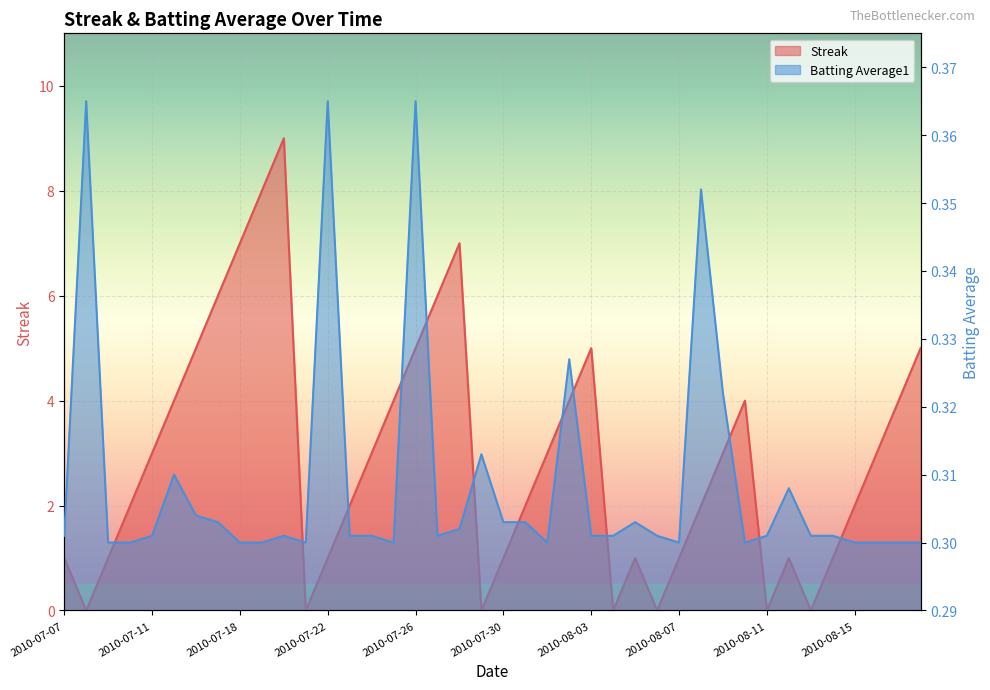

Which category has the lowest value in the Streak series?

2010-07-08